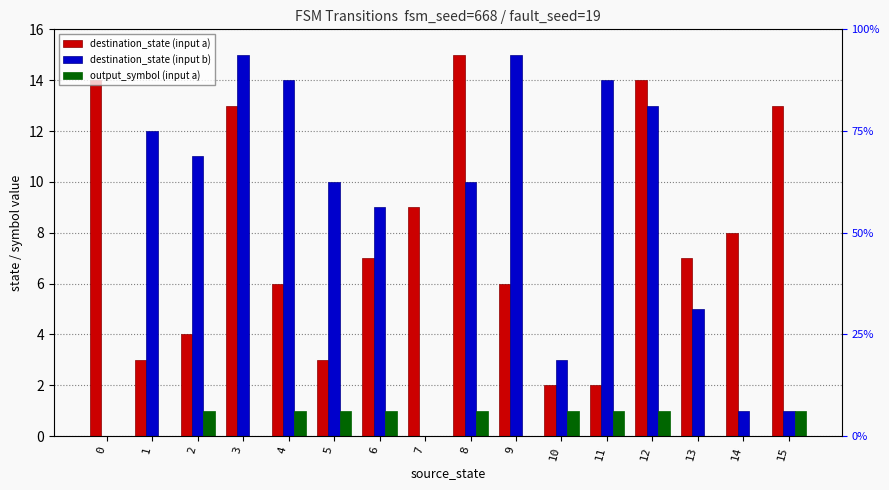

Where is destination_state (input a) nearest to the value 8?

14